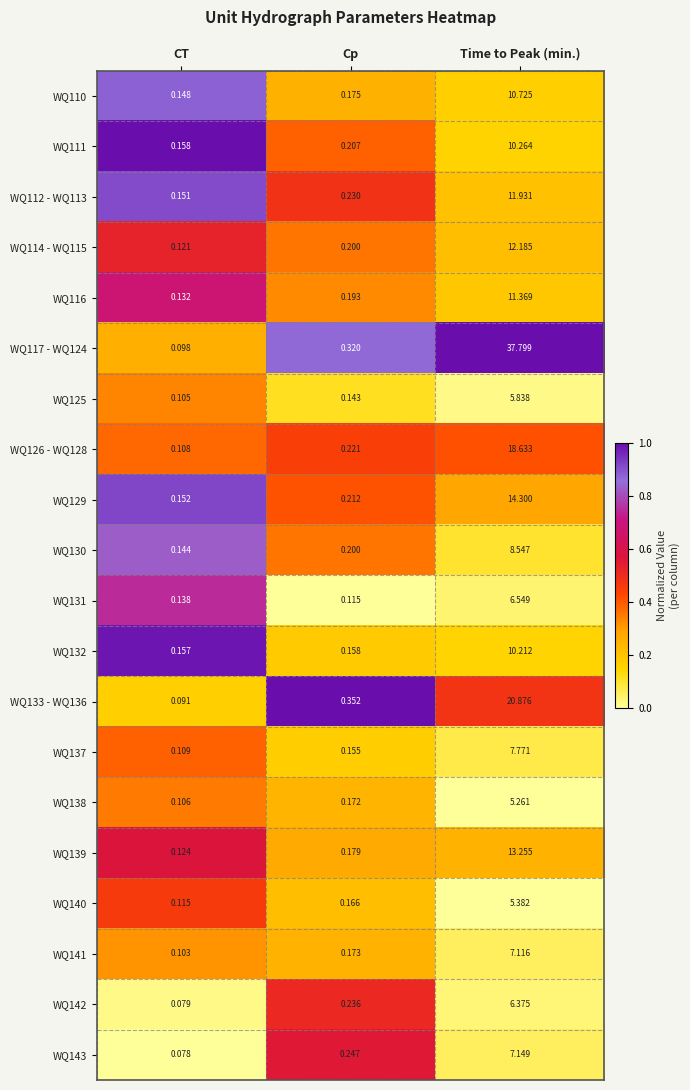

Which category has the lowest value across all series?

CT